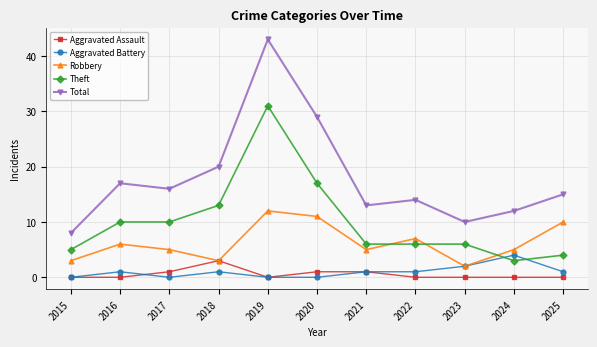

Which category has the highest value across all series?

2019